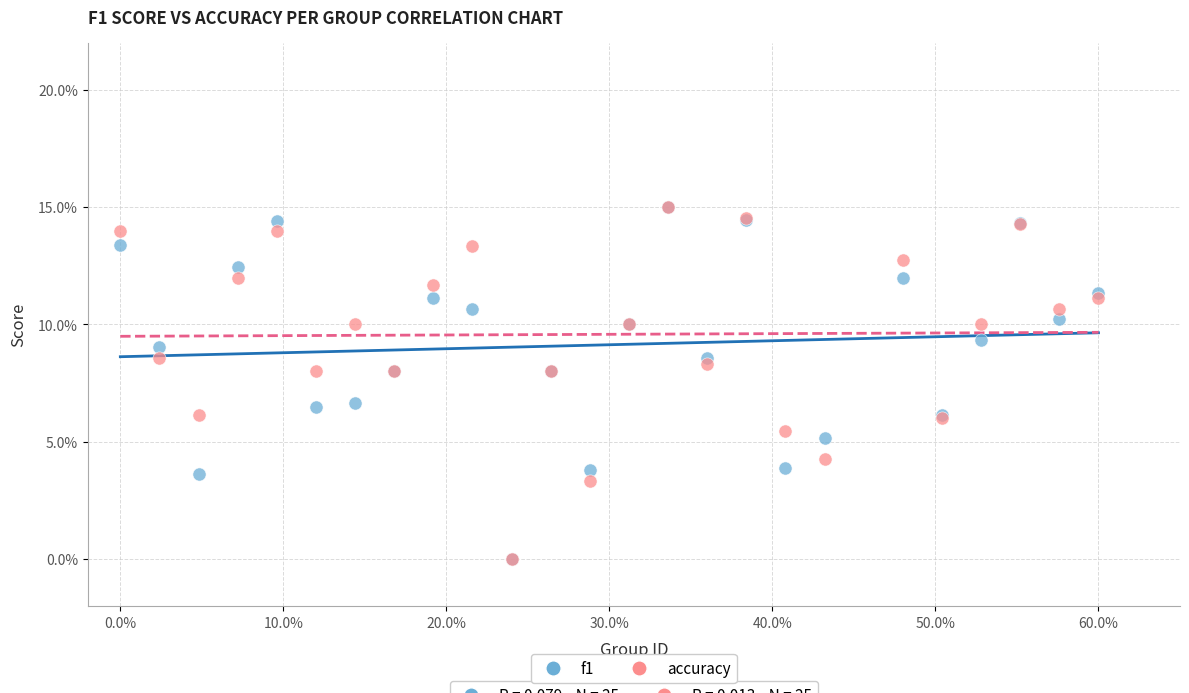

What are all the series names shown in the legend?

f1, accuracy